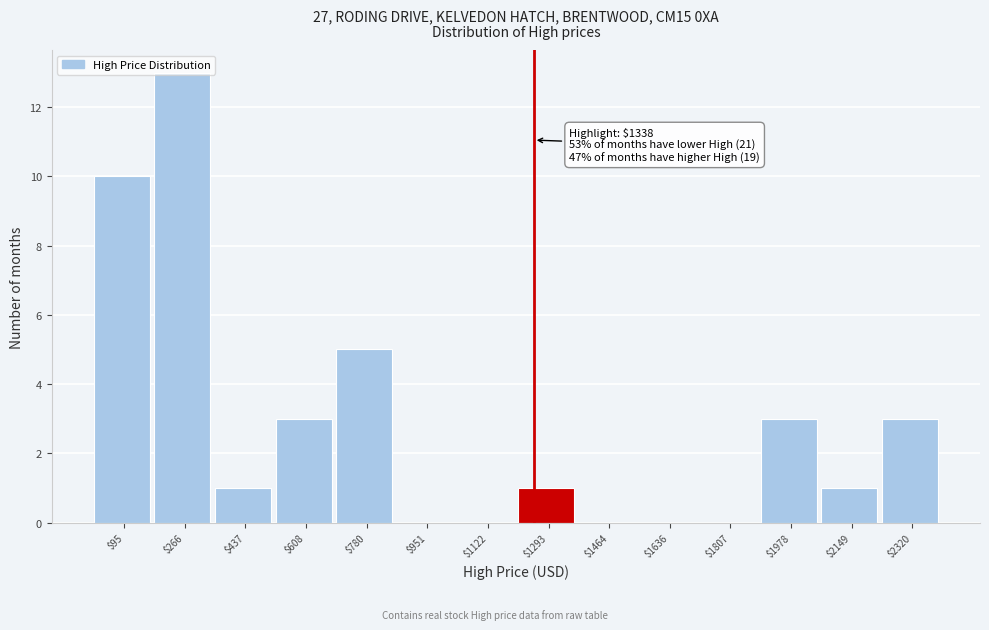

What is the sum of all values?

40